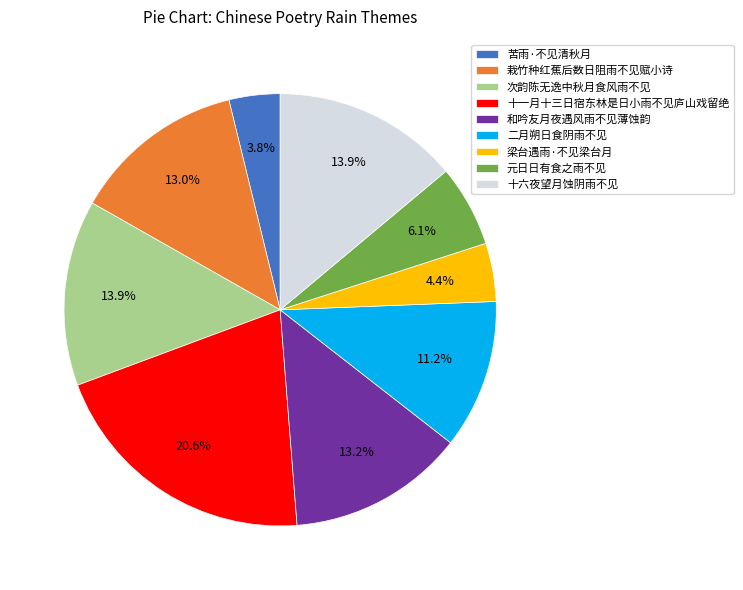

What is the smallest slice in the pie chart?

苦雨·不见清秋月